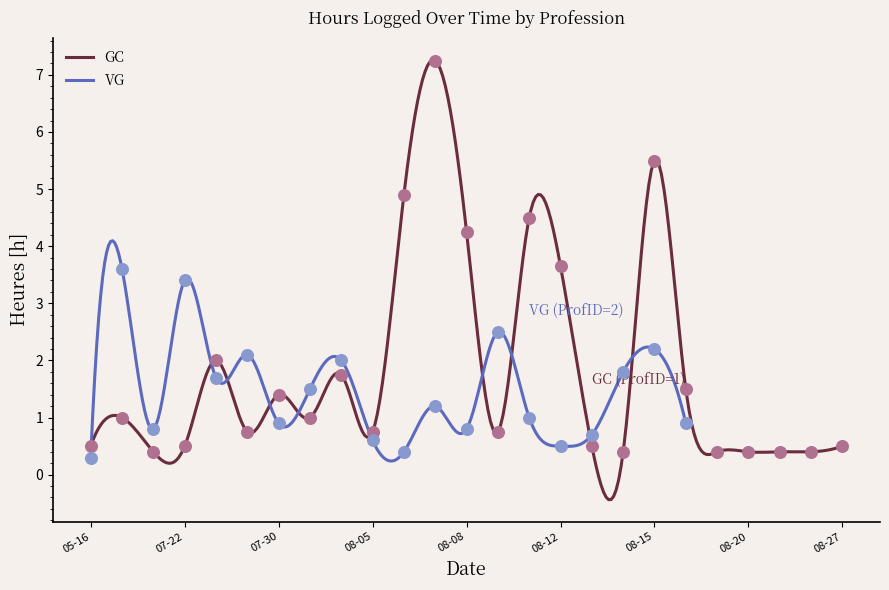

Which has a higher value, 08-20 or 08-05?

08-05